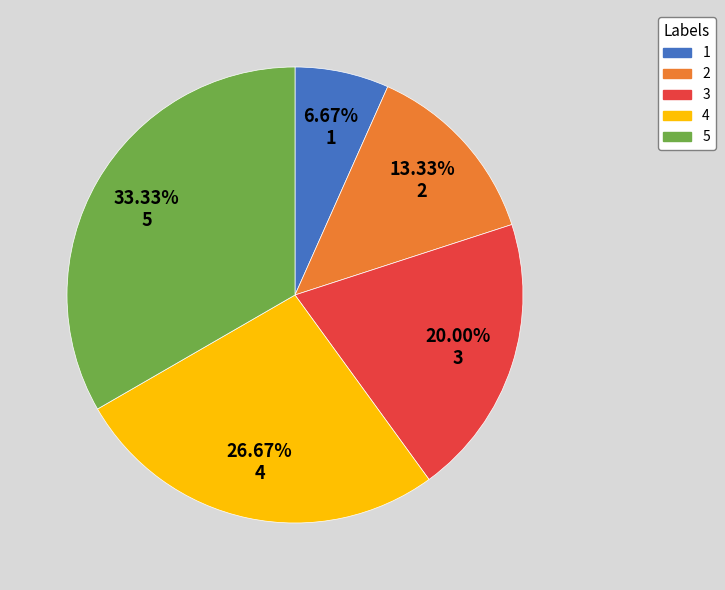

To the nearest percent, what is the average slice percentage?

20%